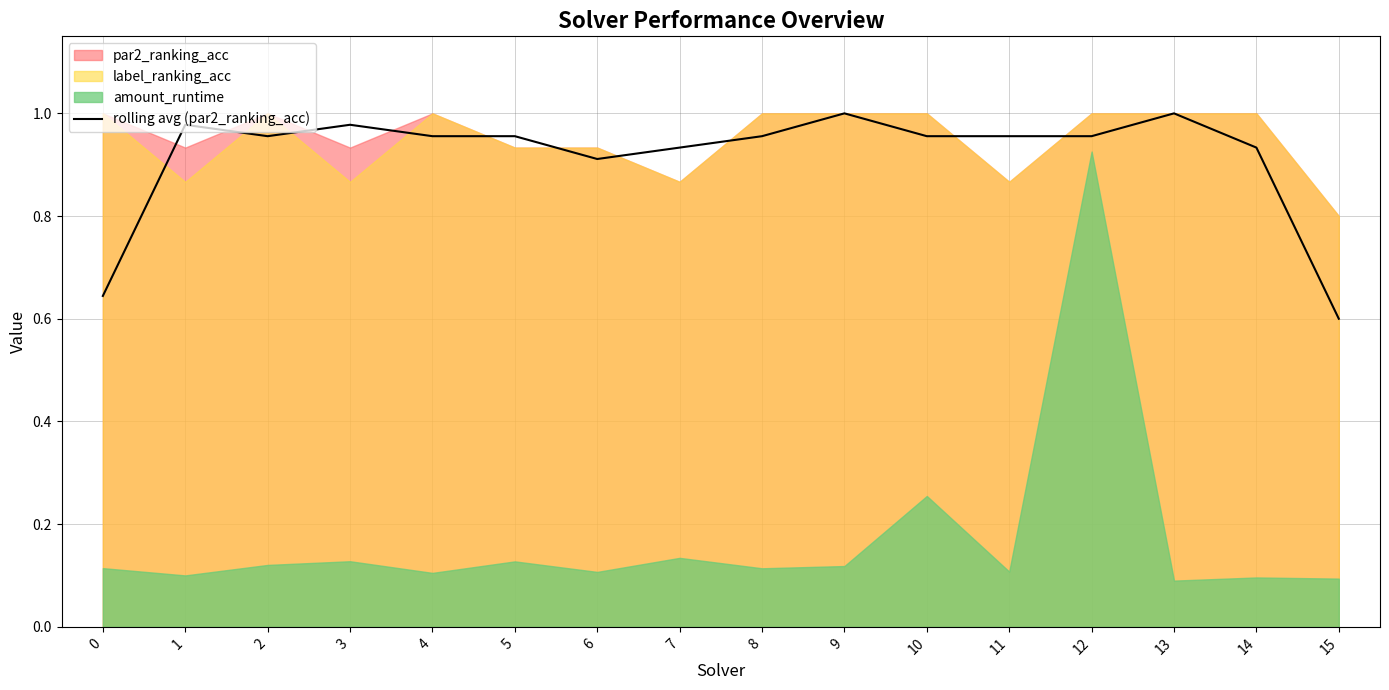

Between 10 and 1, which is larger?

1